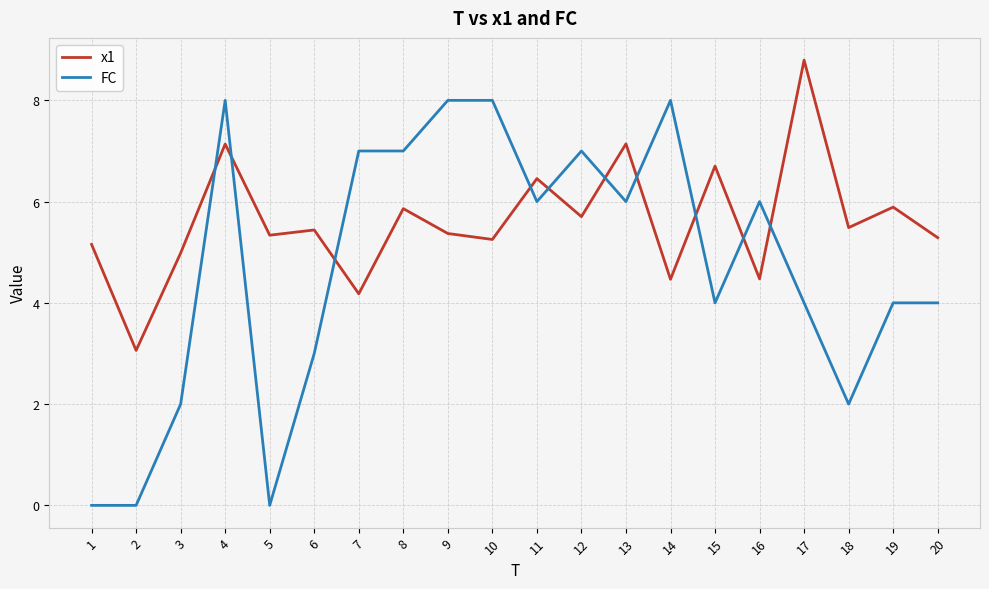

Which series has the largest total across all categories?

x1